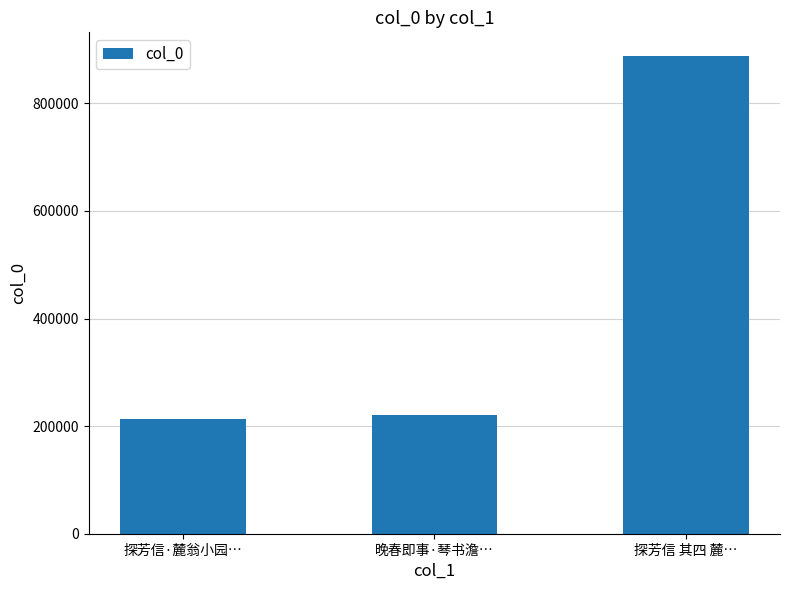

Reading left to right, list all the values displayed in this chart.

213396	220473	887681